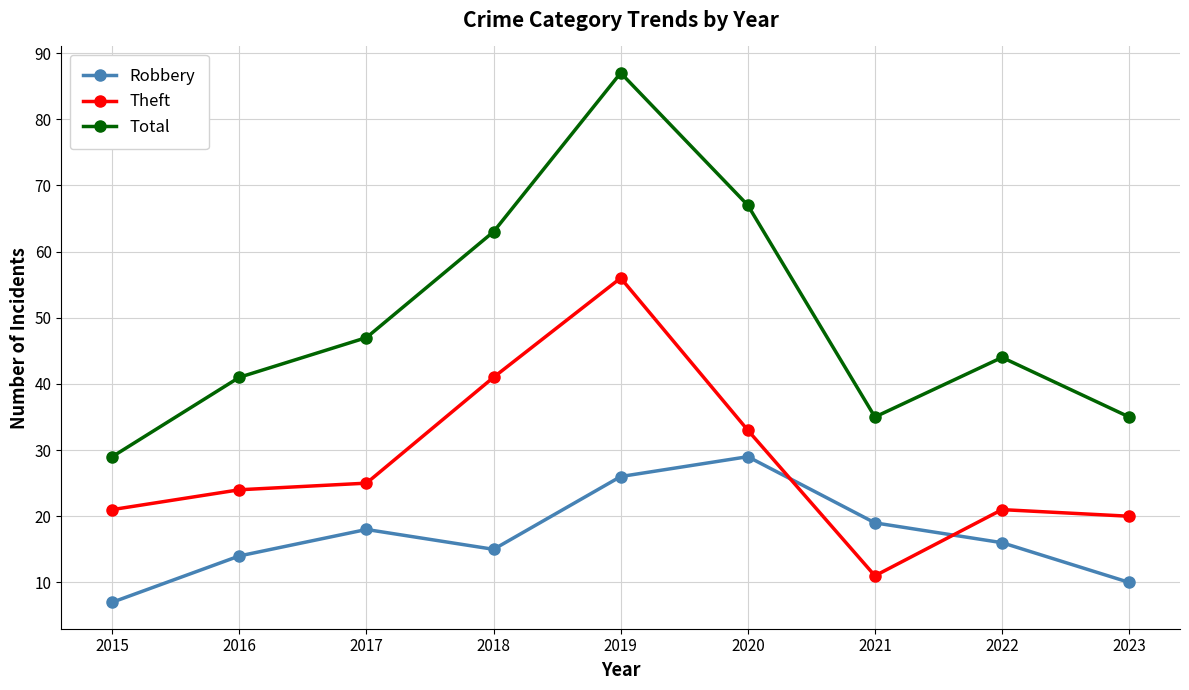

Is the value of Total at 2022 greater than the value of Theft at 2022?

Yes